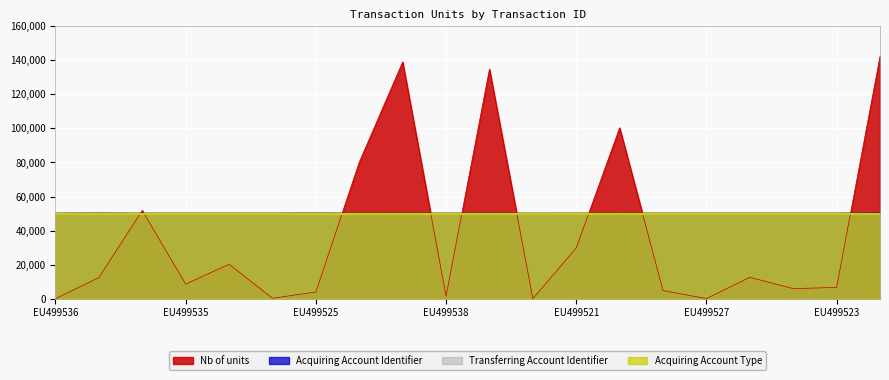

What position from the left is EU499522?

14